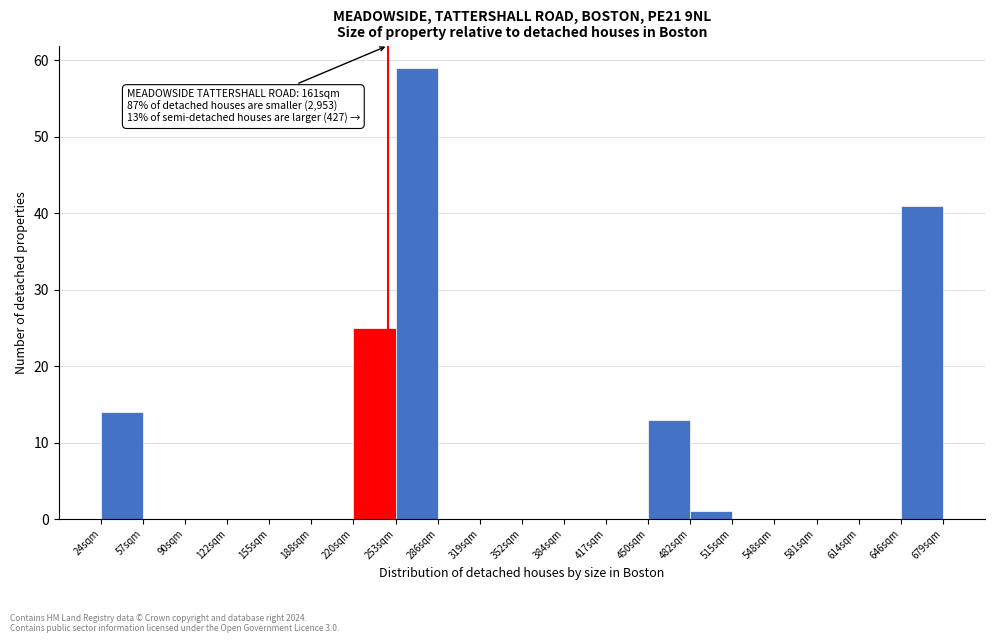

Over which range of the x-axis is the bar tallest?

255 to 285